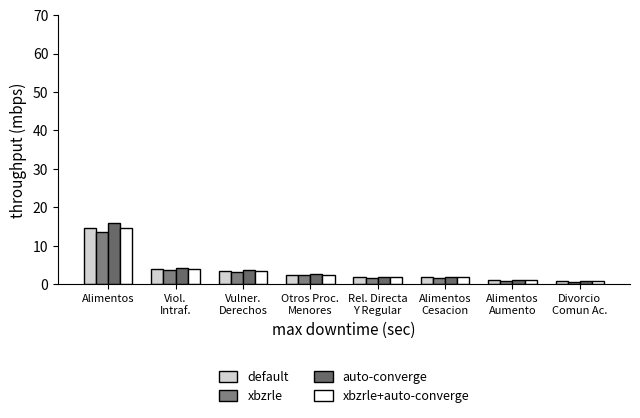

Does the chart contain stacked bars?

No